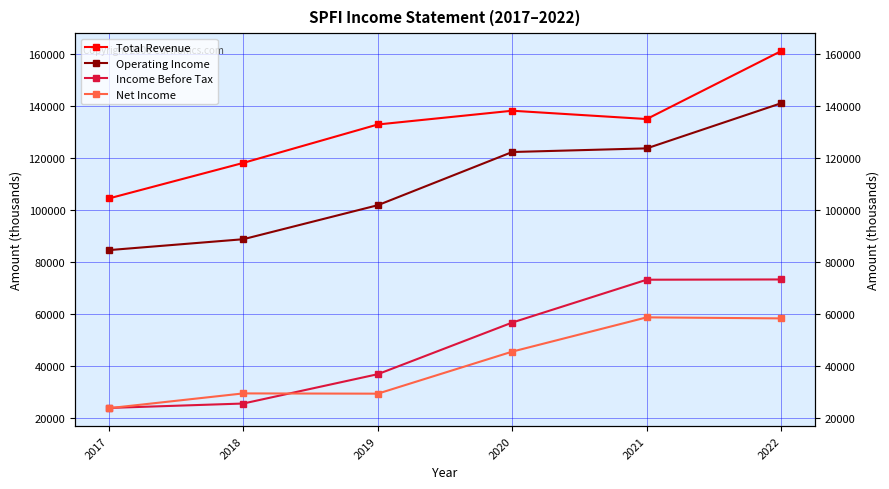

At how many categories does at least one series exceed 123059?

4